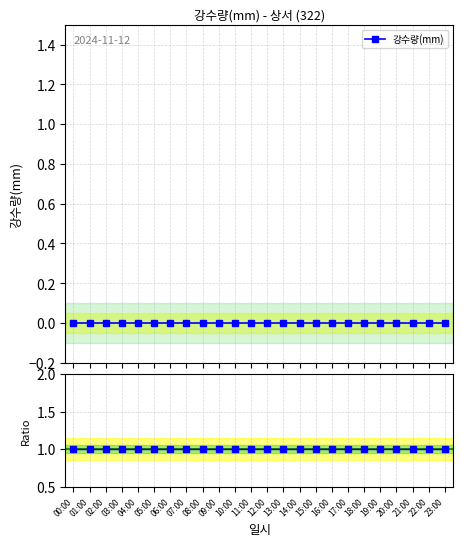

At which category is the sum across all series the highest?

00:00